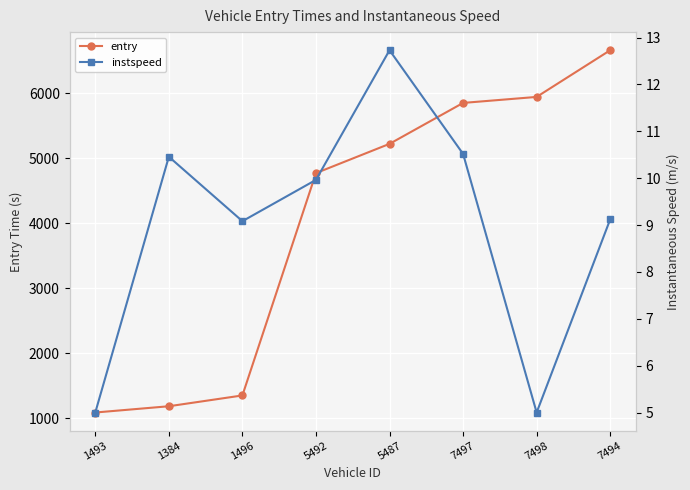

True or false: entry and instspeed intersect in this chart.

False